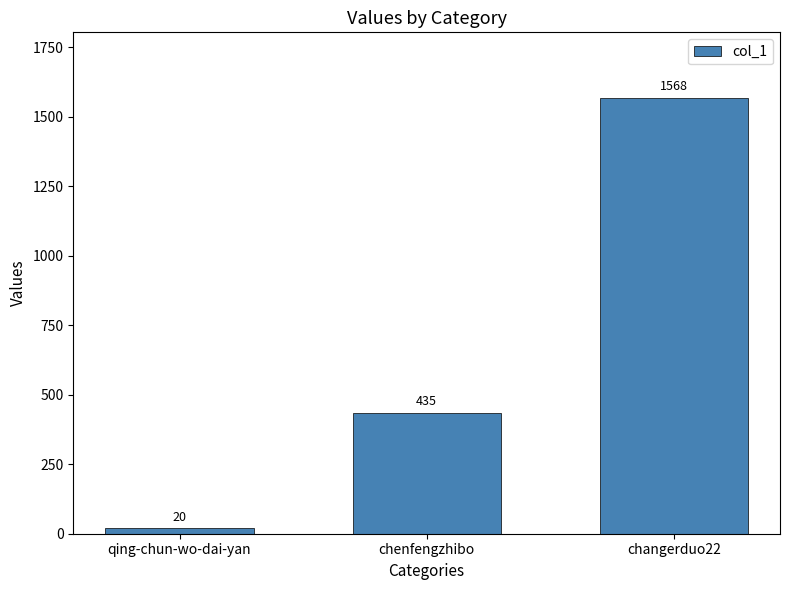

How many values are below 435?

1